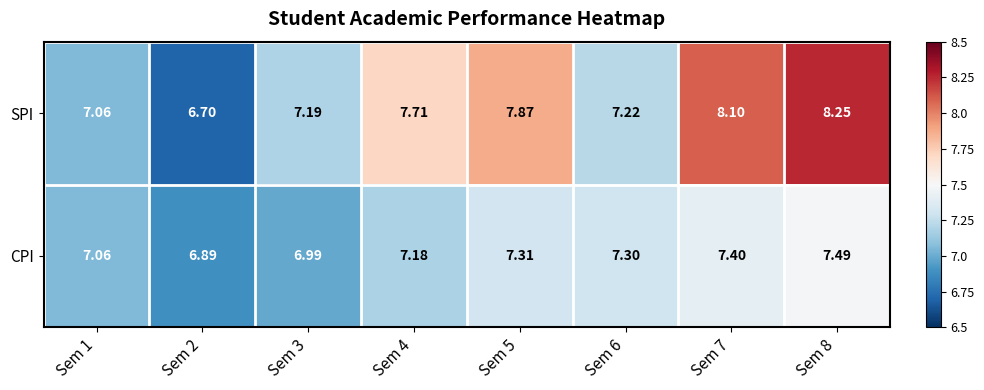

Between Sem 2 and Sem 5, which series saw the biggest shift?

SPI